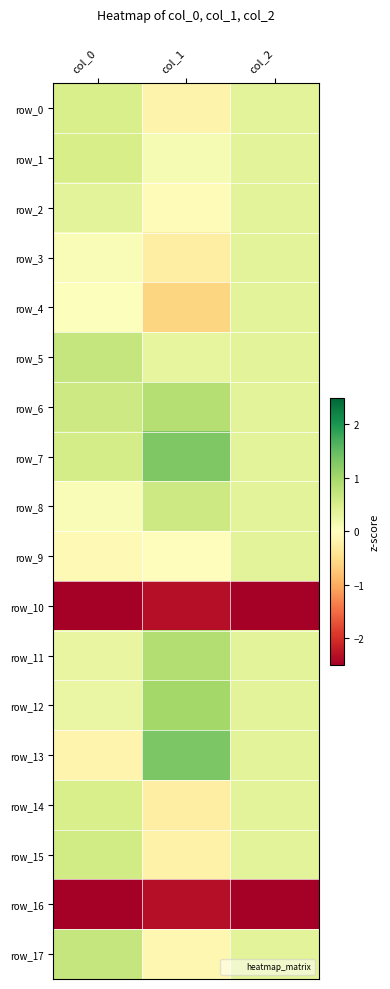

Is the value of row_10 at col_2 greater than the value of row_14 at col_2?

No